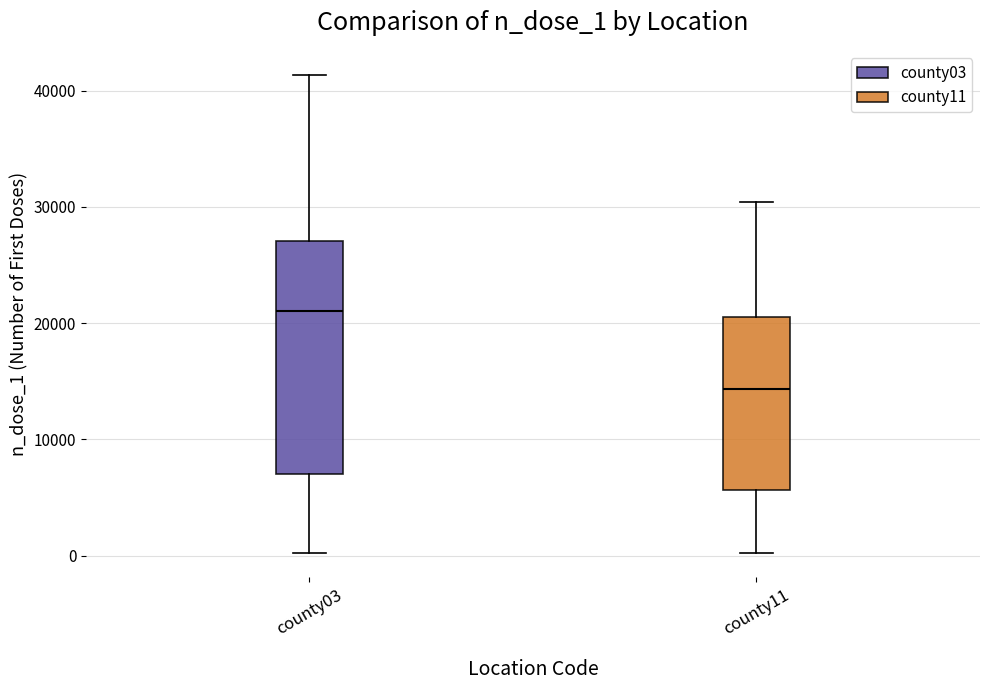

Which box has the lowest median line?

county11